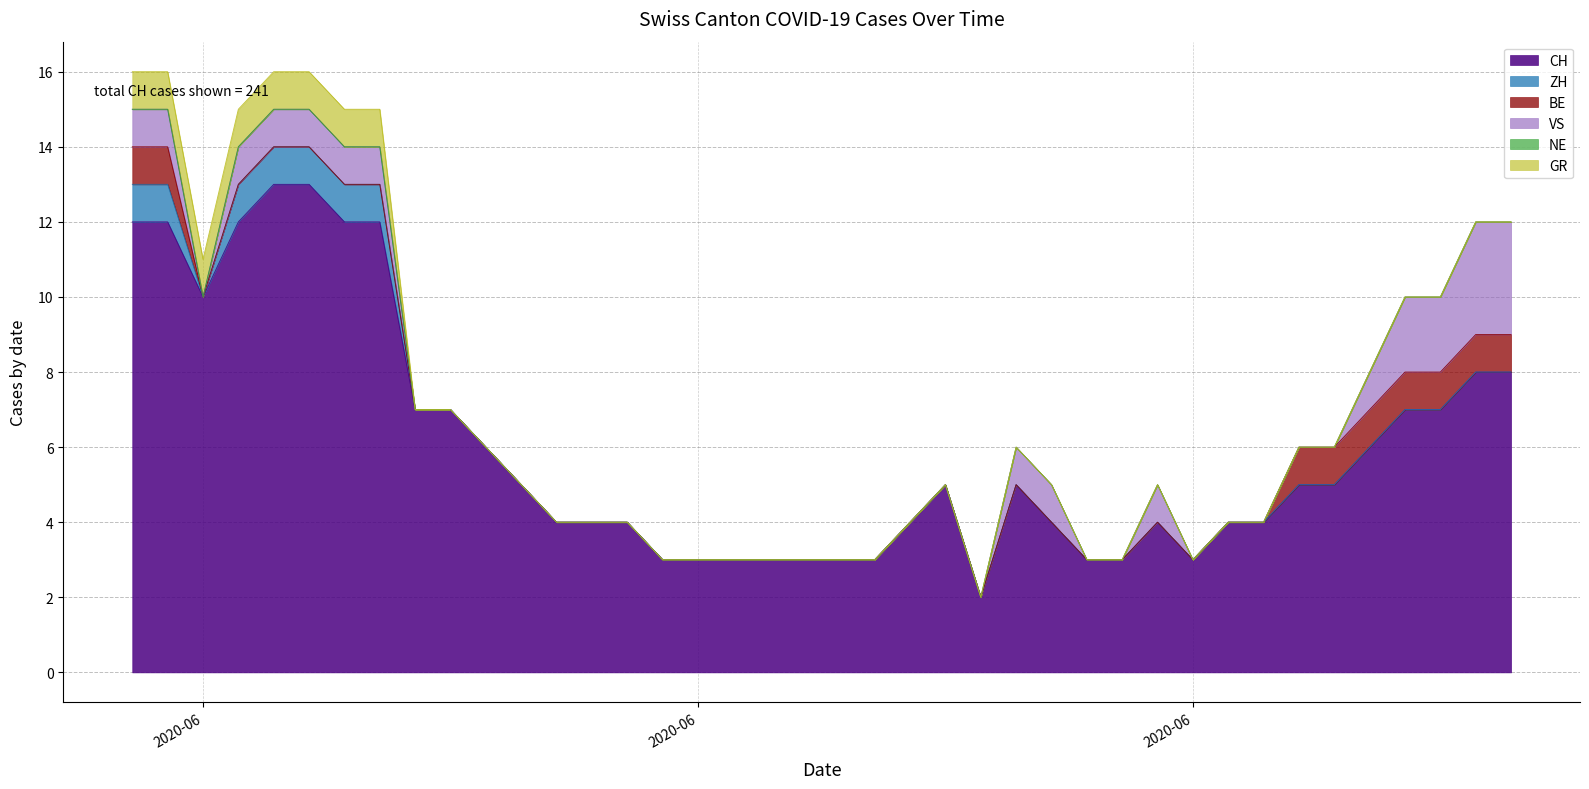

How many data points in BE are above 0?

9